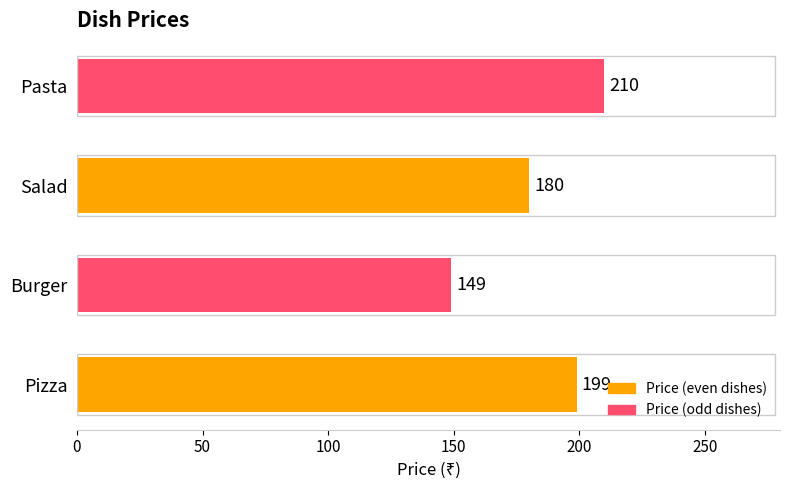

What is the difference between the maximum and minimum values?

61